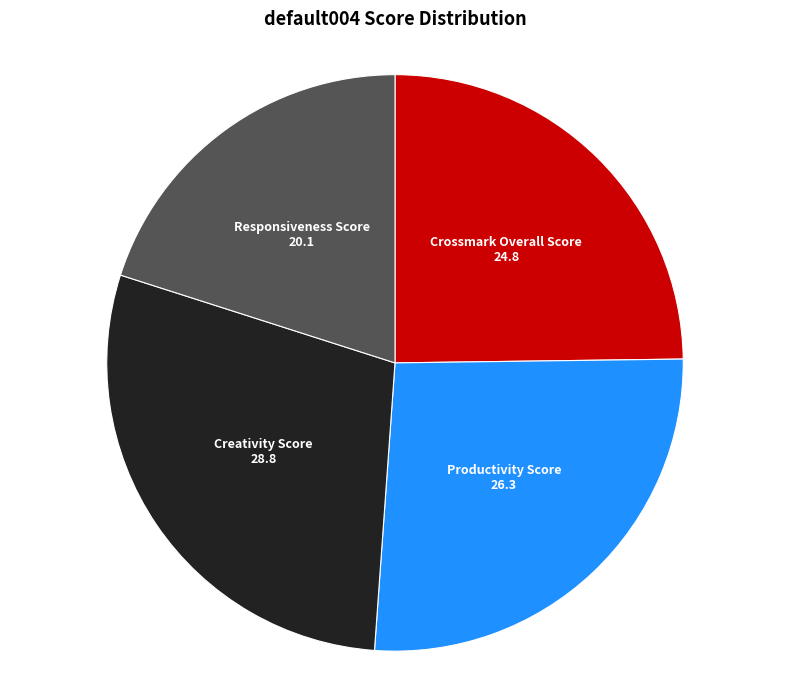

How many segments does this pie chart have?

4